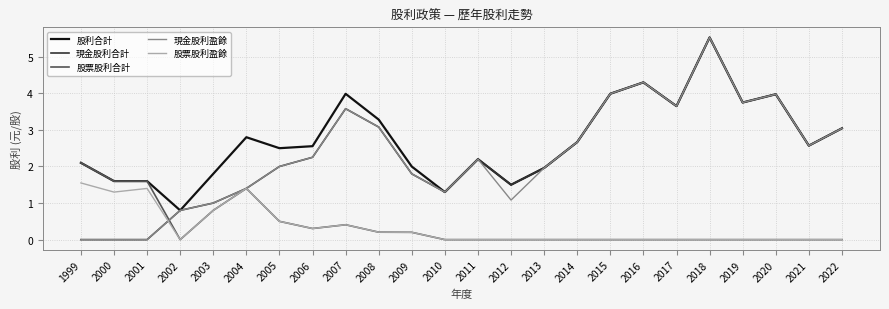

True or false: 股利合計 has a value of 0.9 at 2000.

False